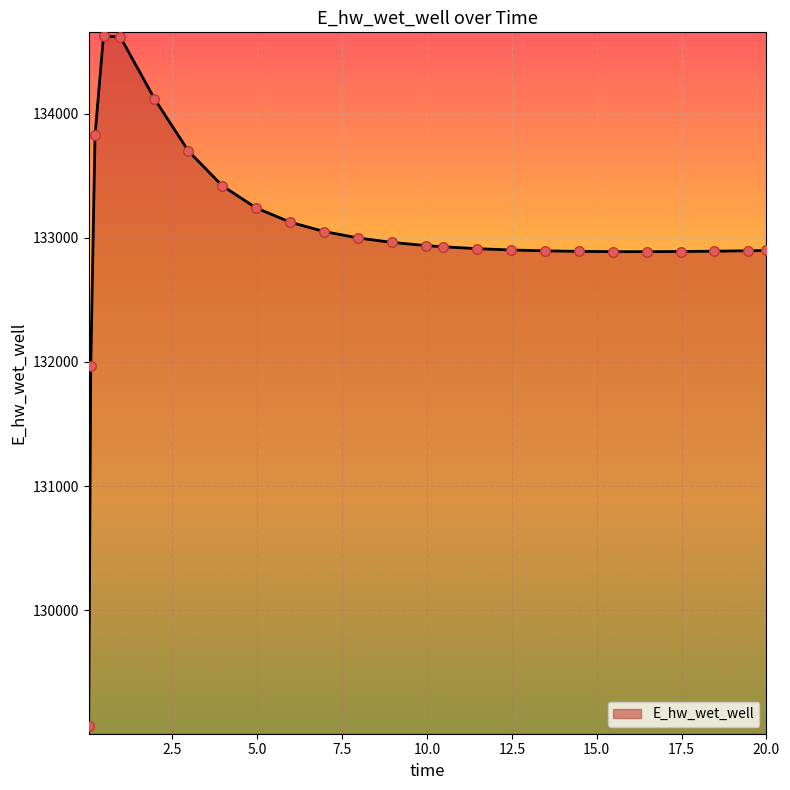

What is the difference between the maximum and minimum values?

5557.4